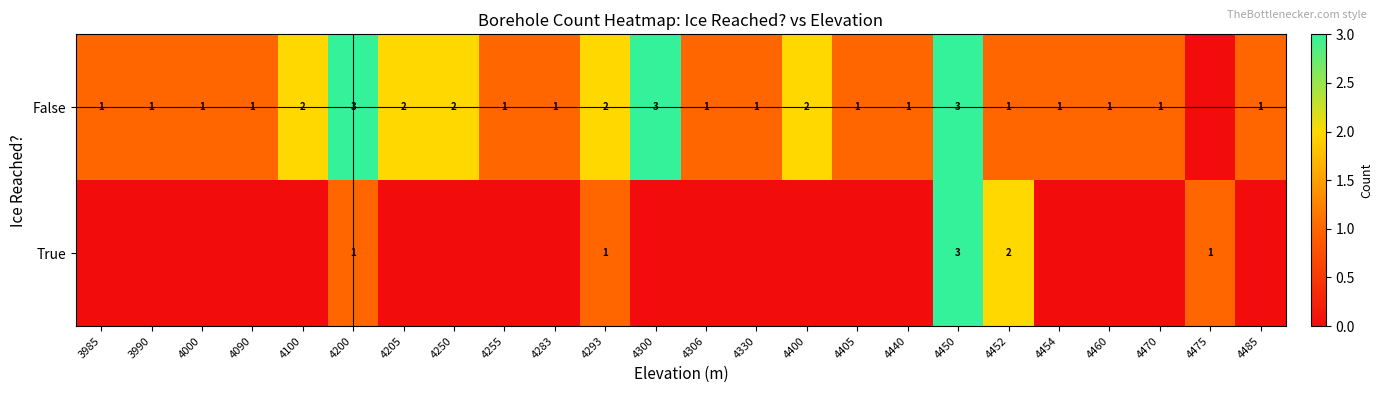

At which category is the sum across all series the highest?

4450